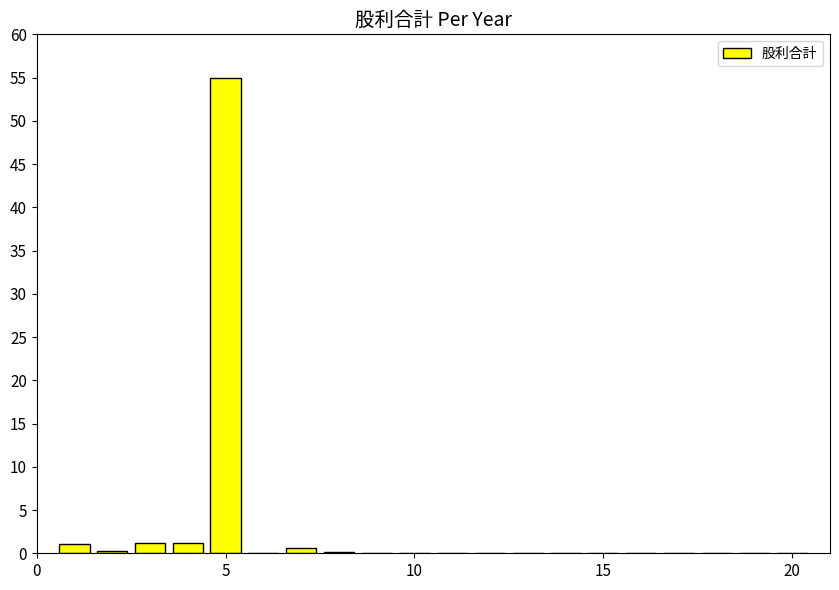

What is the sum of all values?

59.6